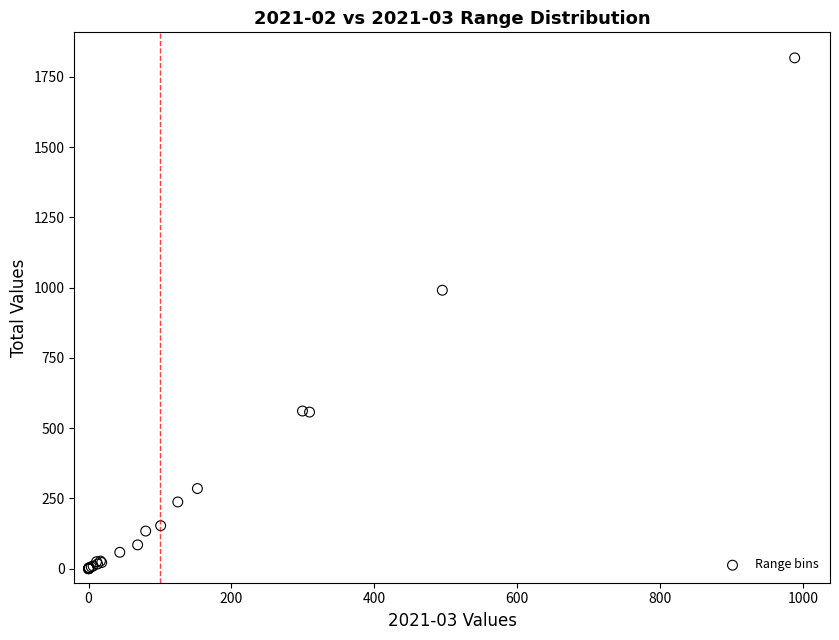

What Y value in the scatter plot is closest to 908?

990.5